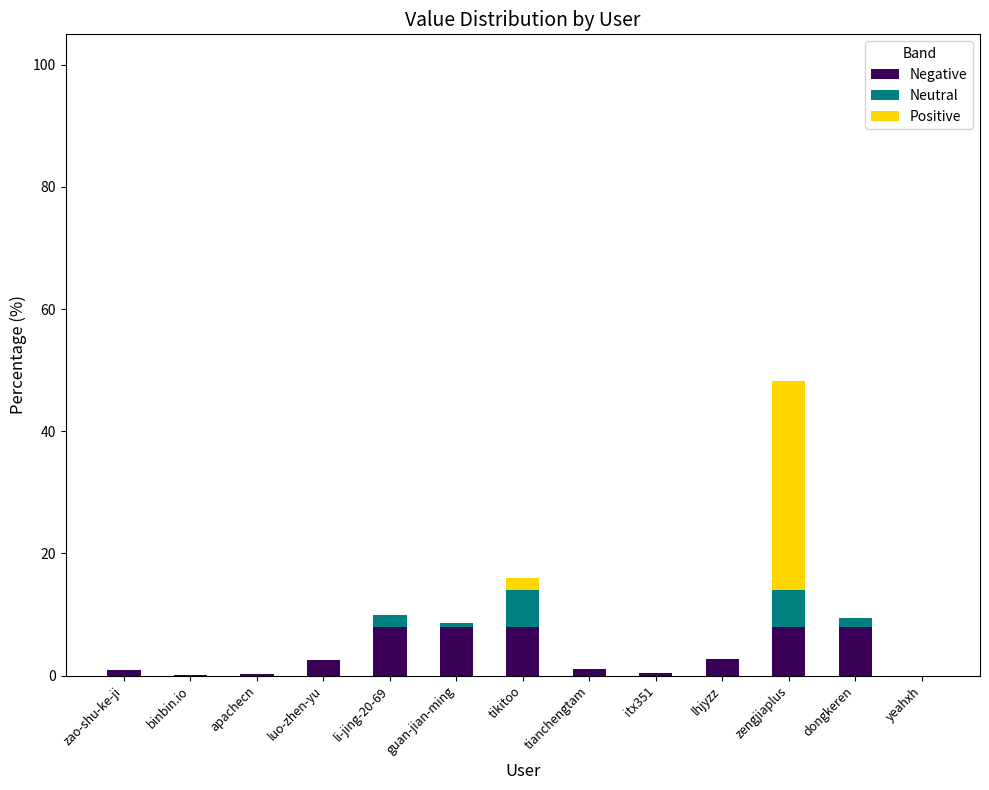

What is the total value across all series at zengjiaplus?

48.2